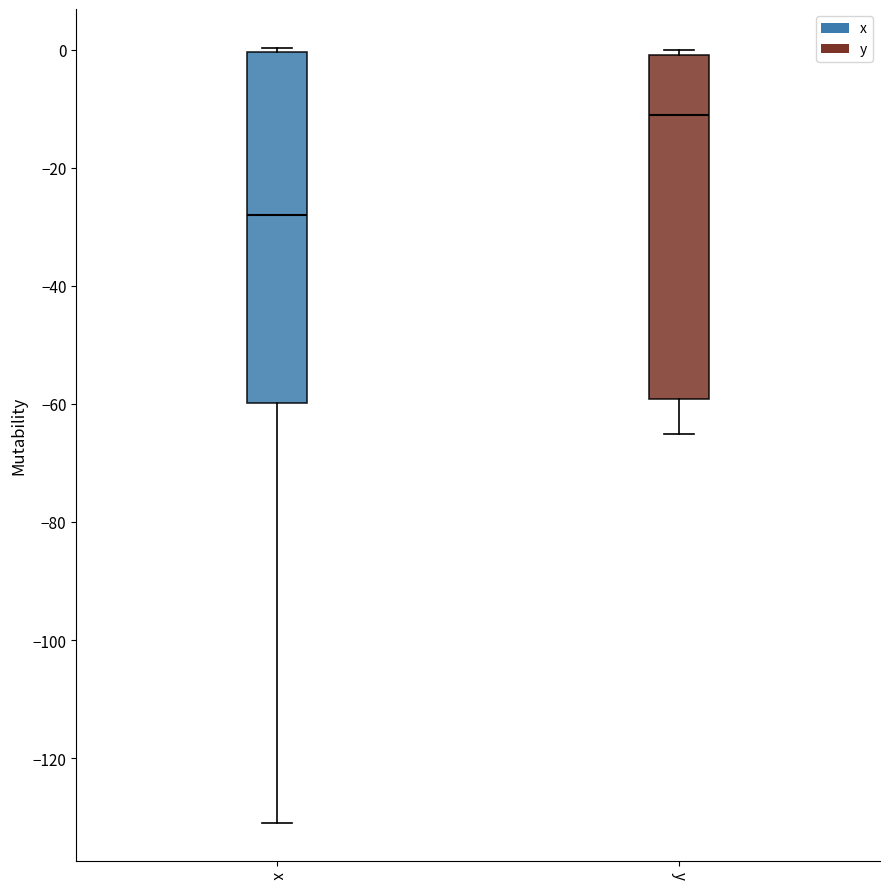

Which box has the lowest median line?

x